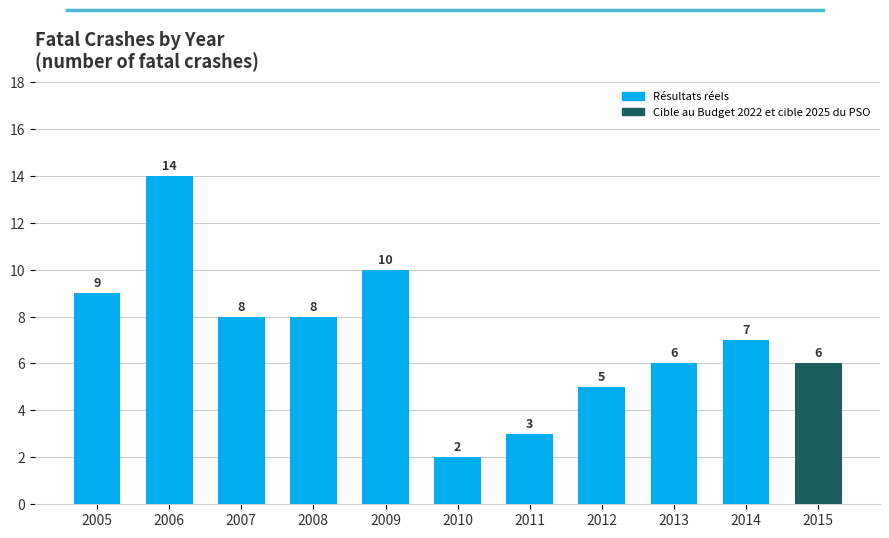

Which category has the highest value across all series?

2006